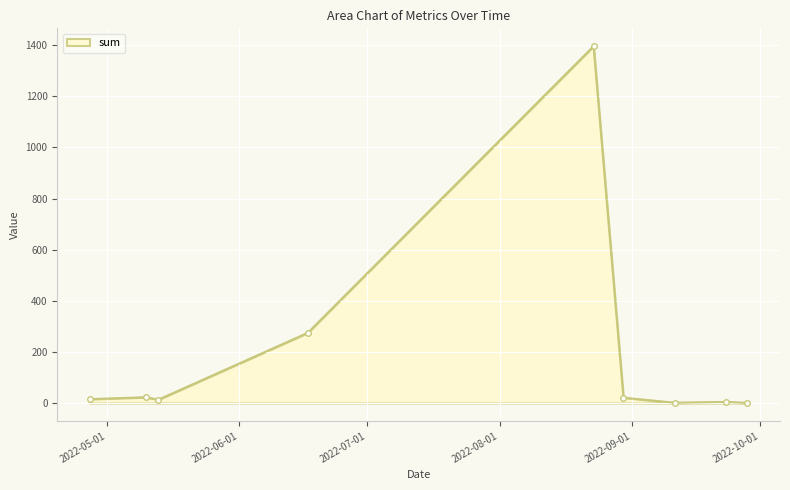

What is the maximum value shown in the chart?

1396.1